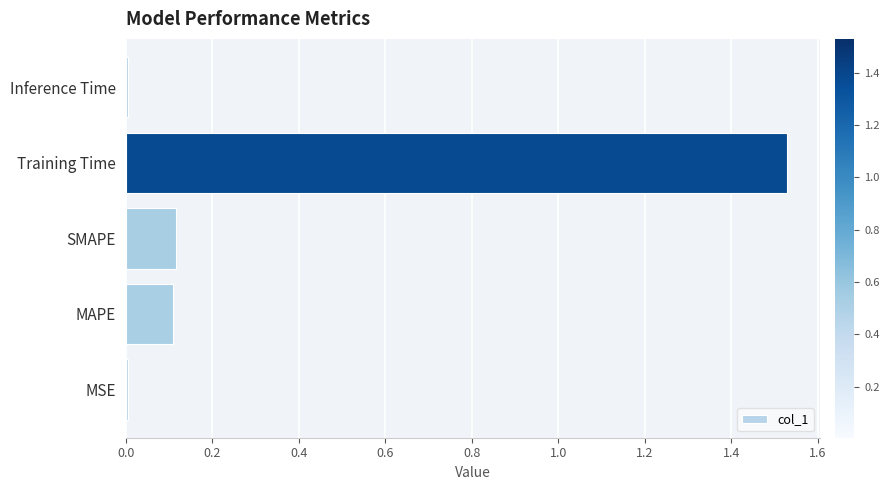

What is the sum of all values?

1.8